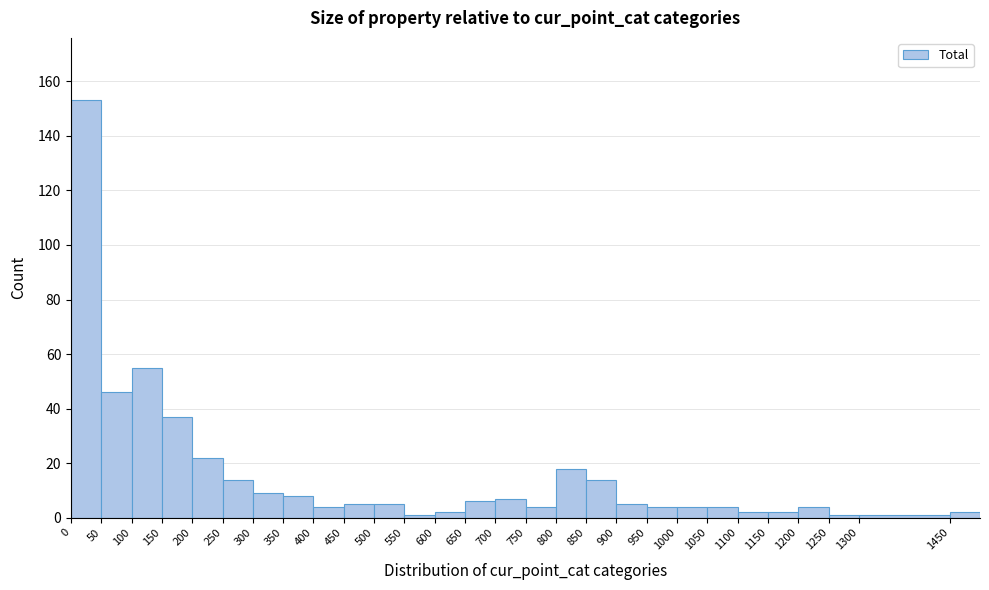

What is the height of the bar covering 600 to 650 on the x-axis? The values are not printed on the chart, so give them approximately, as read against the axis.

2